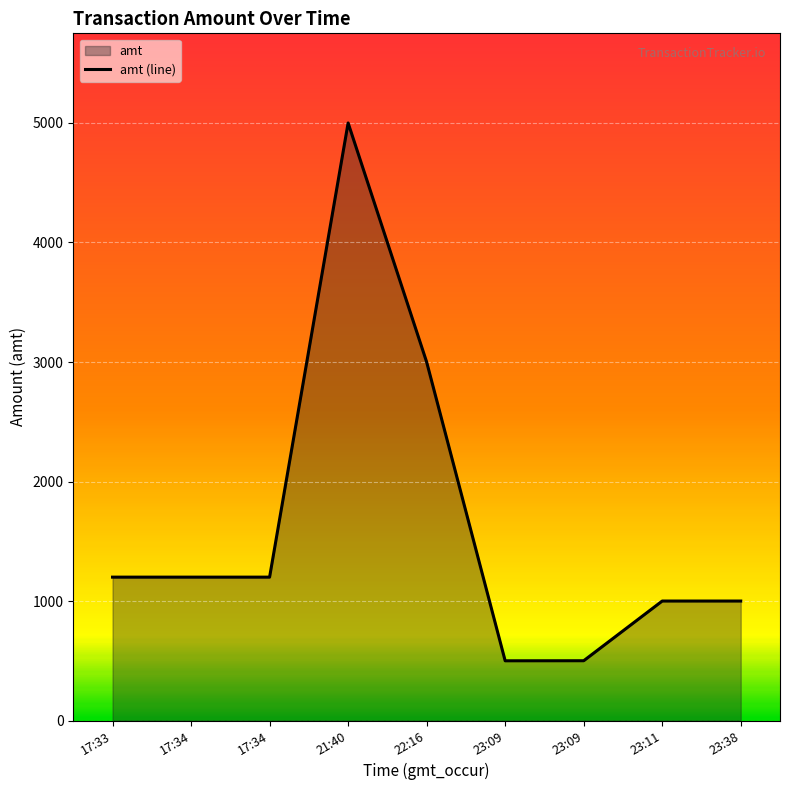

What is the value of the 8th point from the left?

1000.0